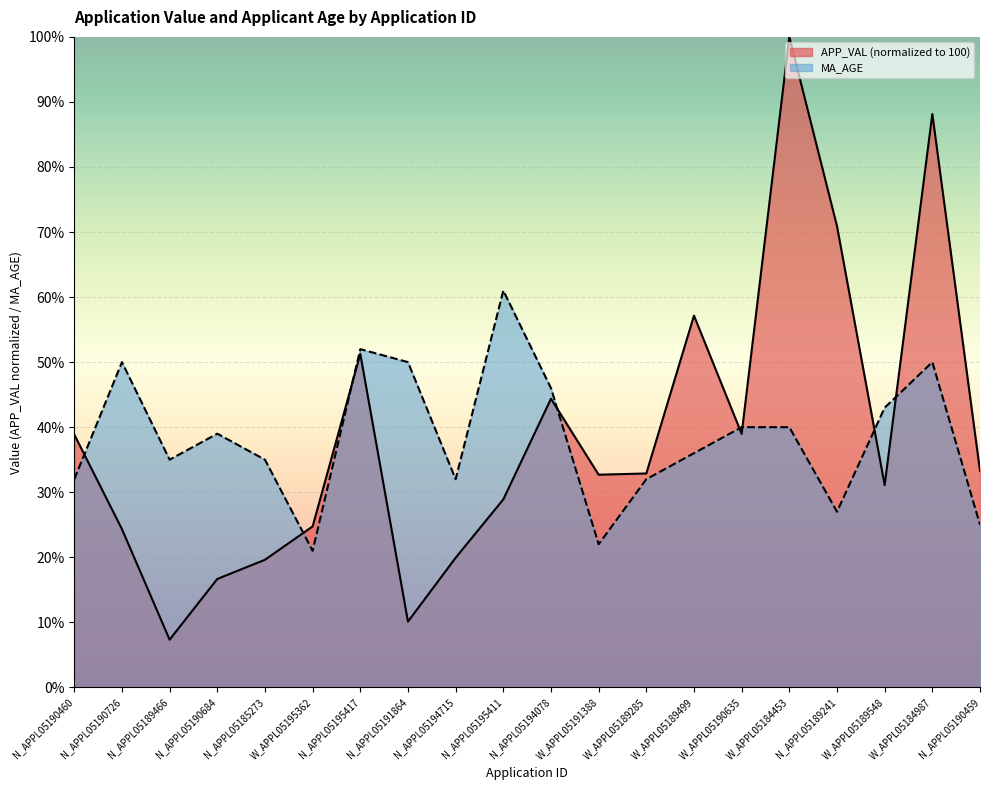

At which label does APP_VAL first exceed 32?

N_APPL05190460